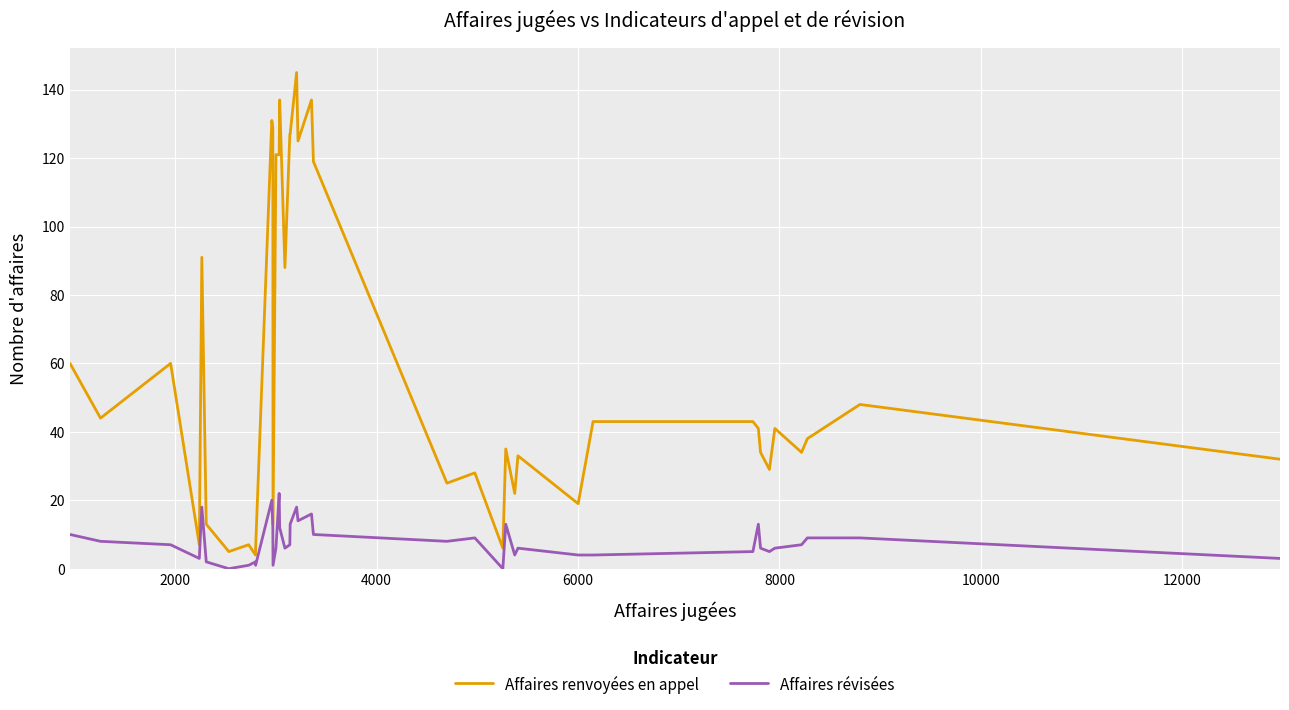

Reading left to right, extract all data points from this chart.

Affaires renvoyées en appel: 60	44	60	7	91	13	5	7	4	6	131	129	13	121	121	137	88	127	127	145	125	137	119	25	28	6	35	22	33	19	43	43	41	34	29	41	34	38	48	32
Affaires révisées: 10	8	7	3	18	2	0	1	2	1	20	12	1	6	22	12	6	7	13	18	14	16	10	8	9	0	13	4	6	4	4	5	13	6	5	6	7	9	9	3